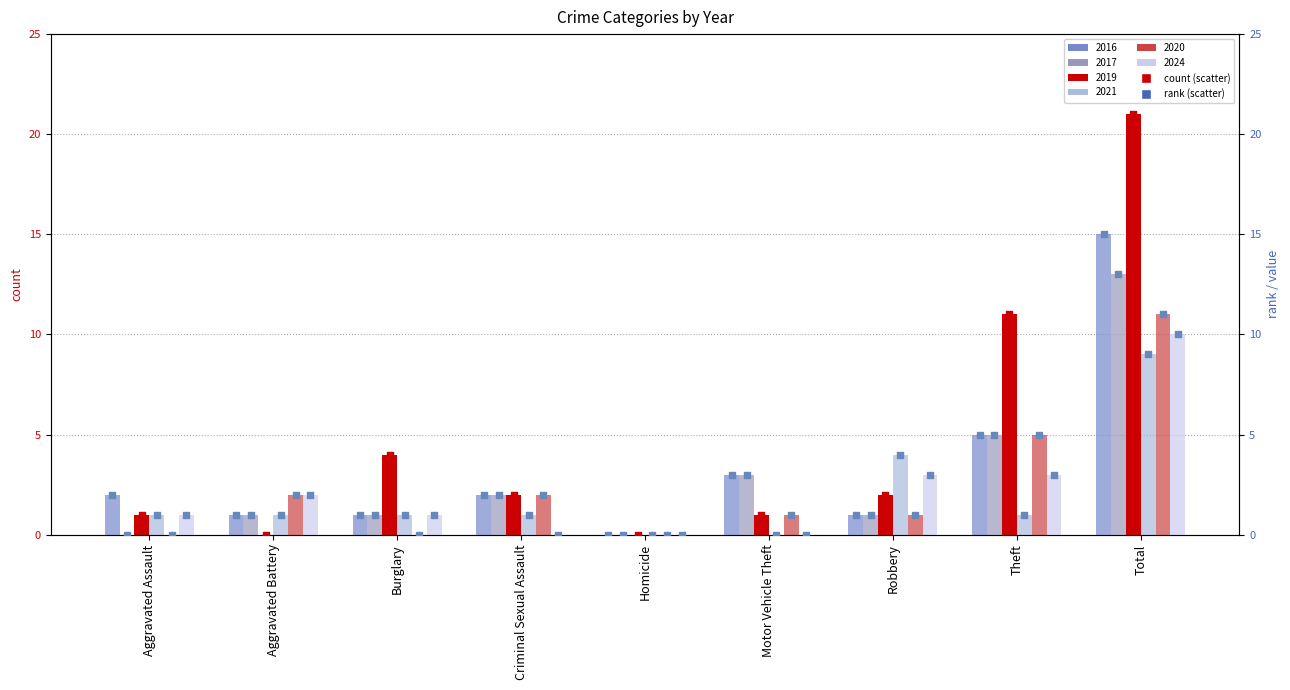

What is the total value across all series at Total?

79